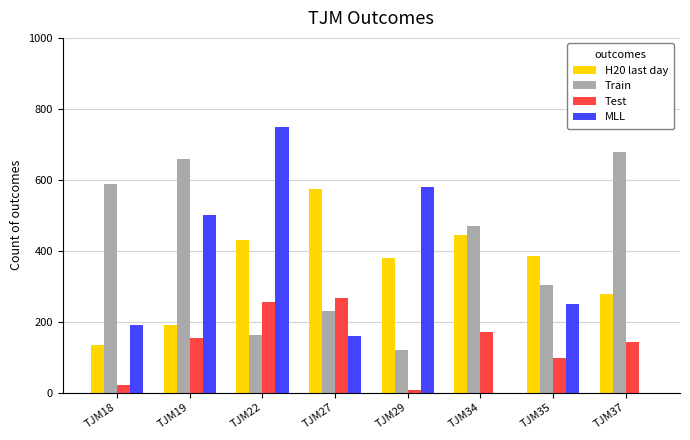

True or false: Train has a value of 328 at TJM19.

False